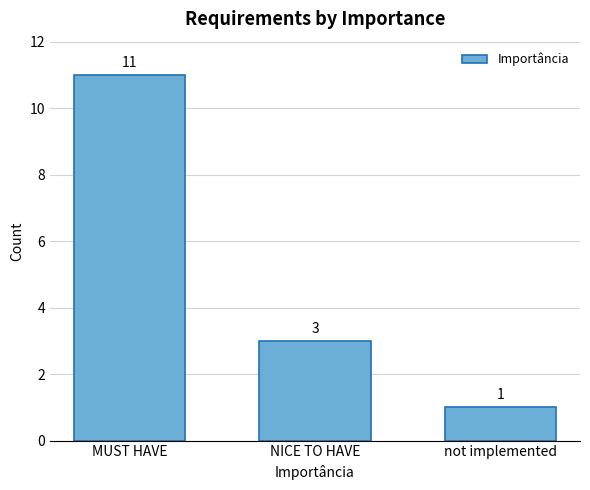

Reading left to right, extract all data points from this chart.

MUST HAVE=11	NICE TO HAVE=3	not implemented=1